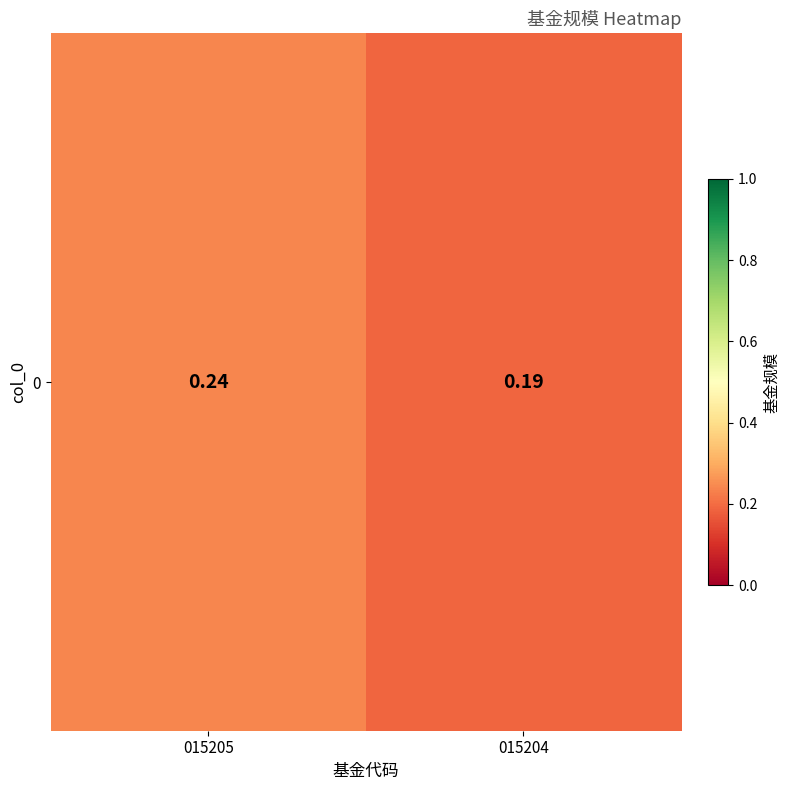

List the labels in order of value, smallest first.

015204, 015205